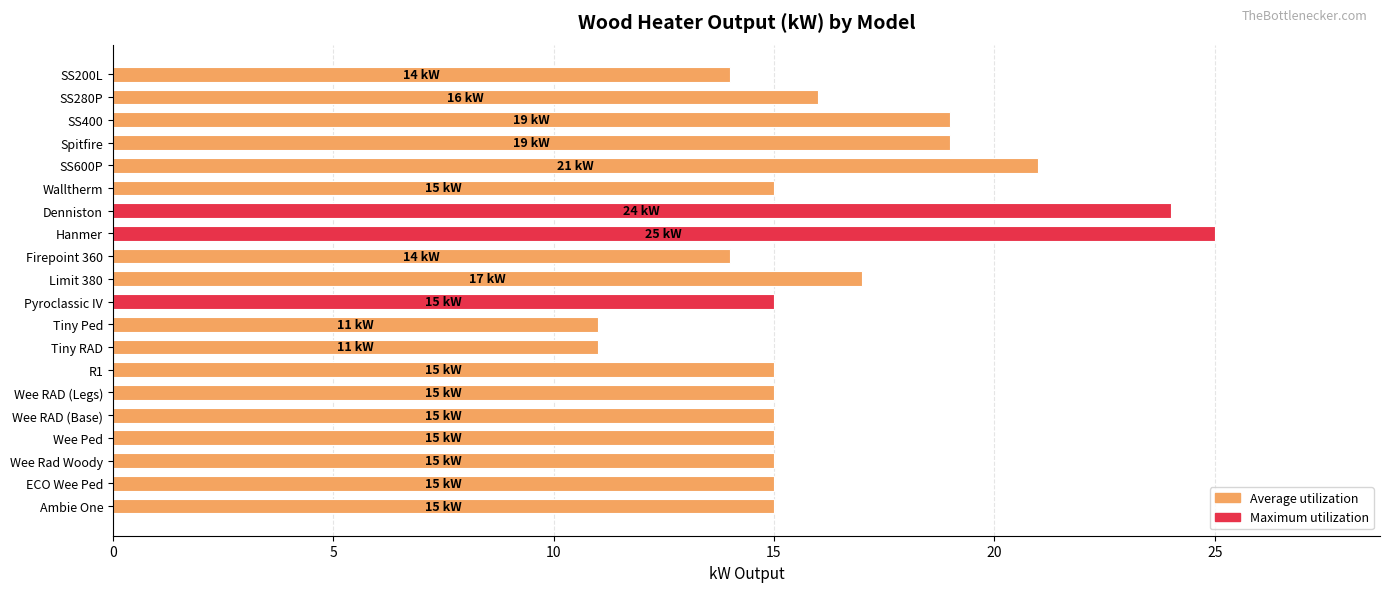

What is the smallest value displayed?

11